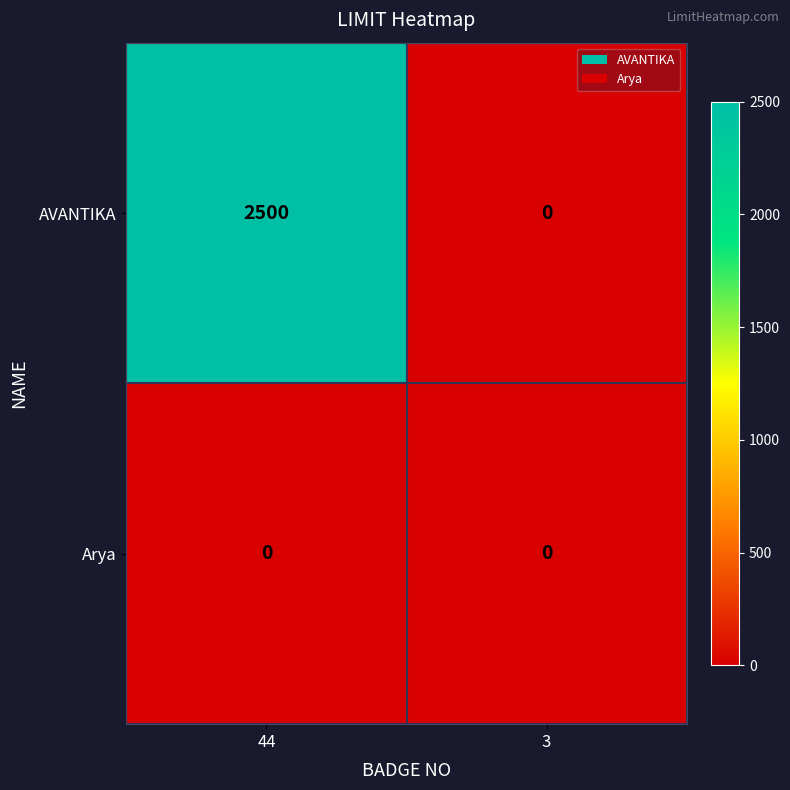

True or false: Arya has a value of 0 at 44.

True